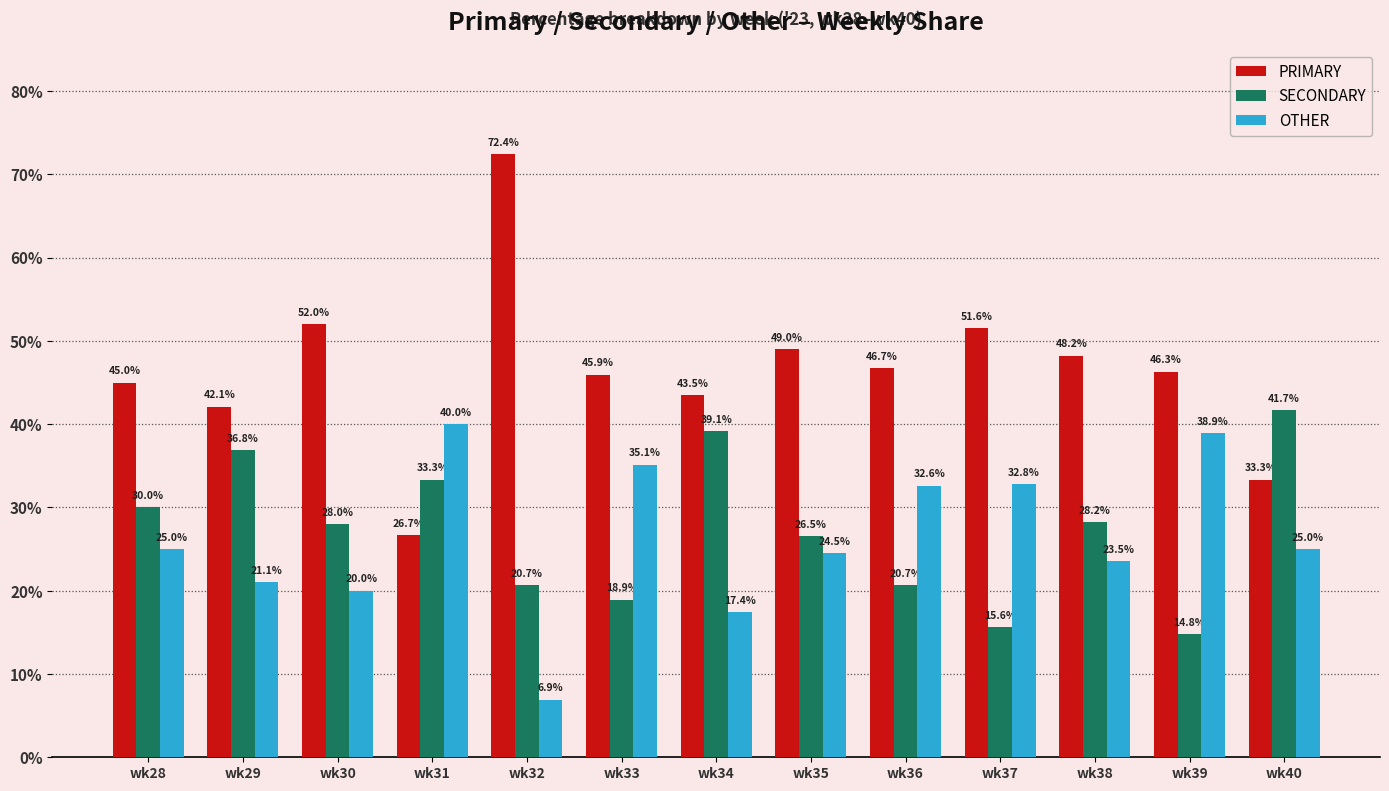

Which series has the largest total across all categories?

PRIMARY